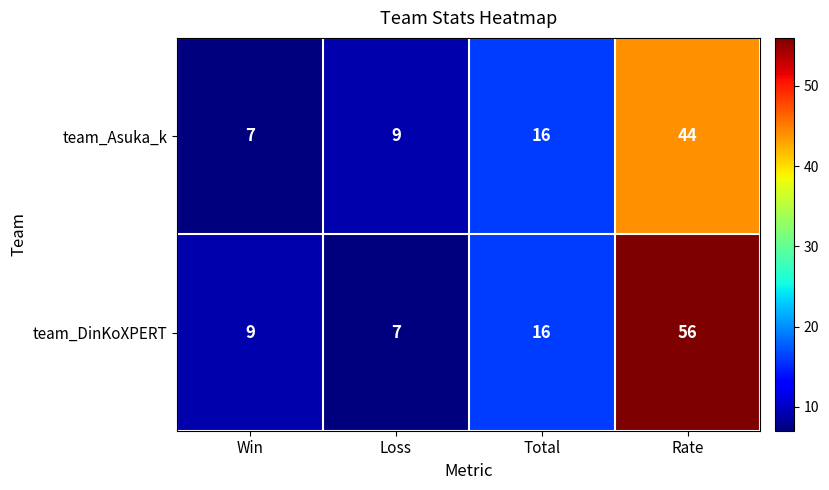

At how many categories does at least one series exceed 44?

1